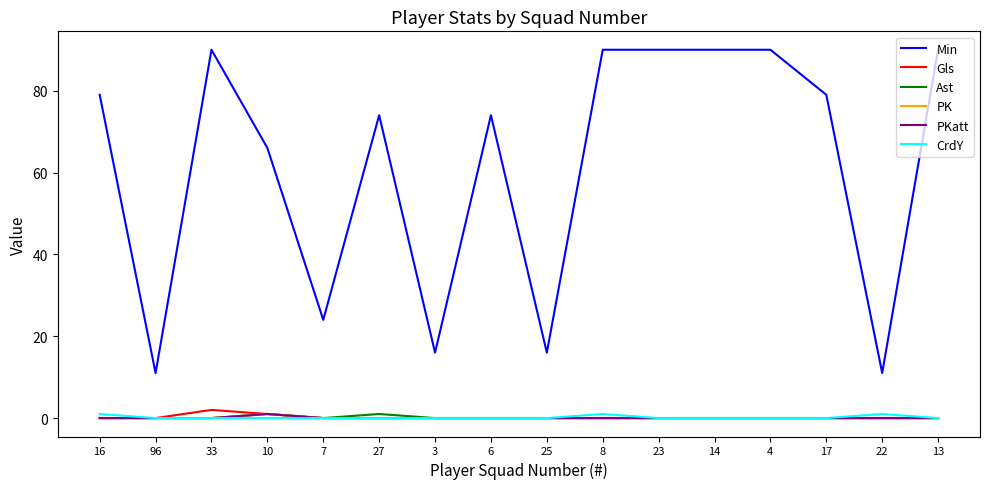

The Gls series shows 0 at 4. True or false?

True